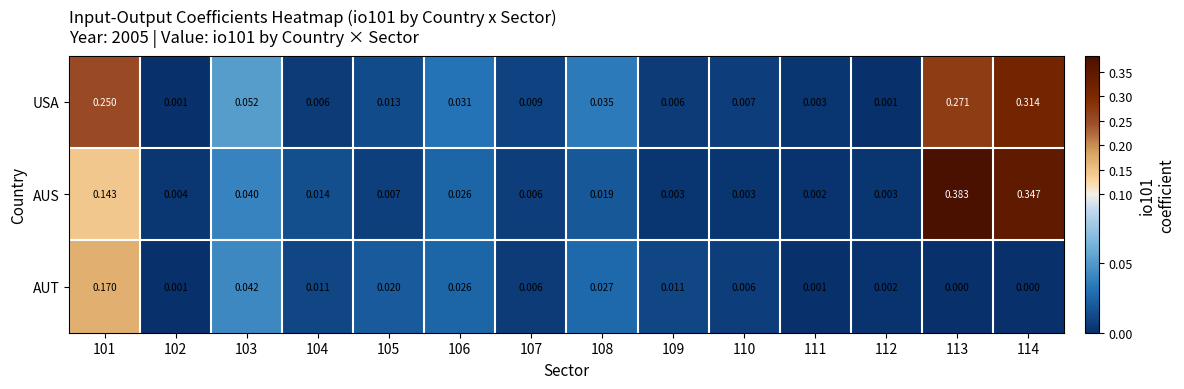

Rank the series at 113 from lowest to highest value.

AUT, USA, AUS